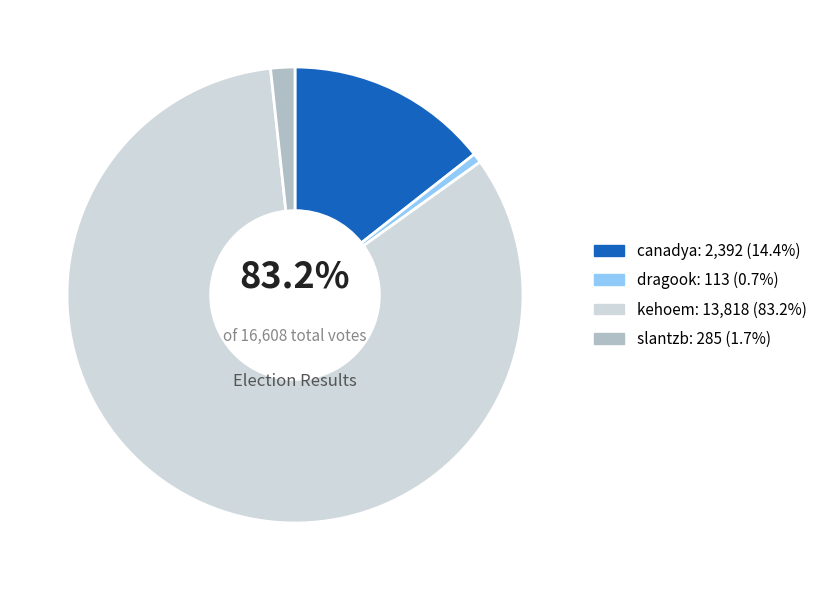

To the nearest percent, what is the difference between the largest and smallest slice percentages?

83%